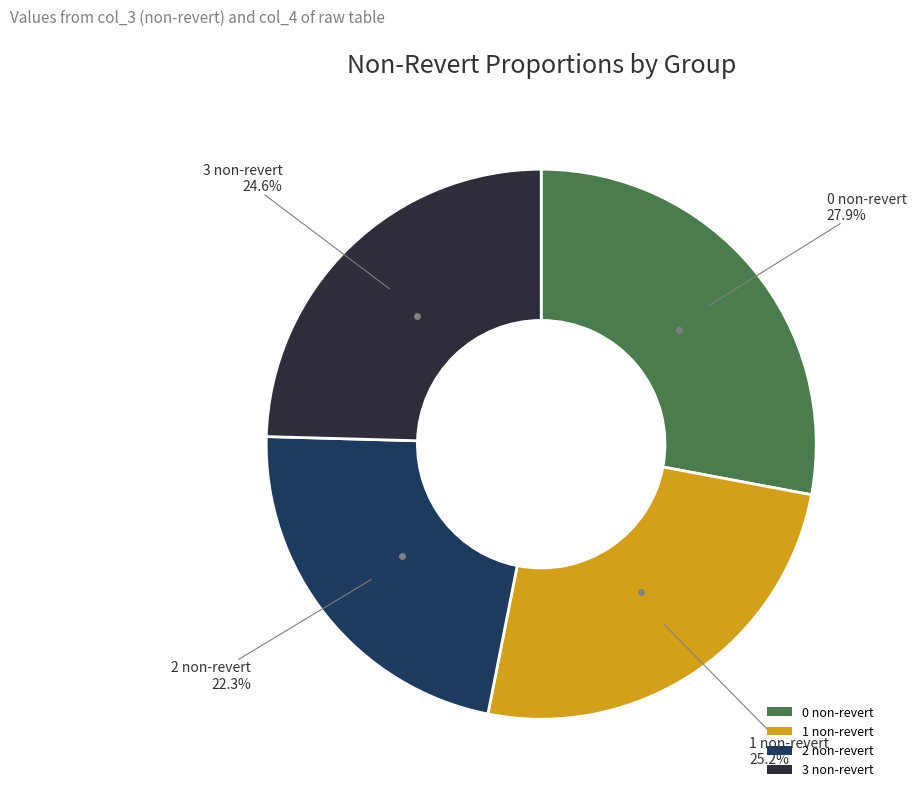

Which has a higher value, 1 non-revert or 2 non-revert?

1 non-revert